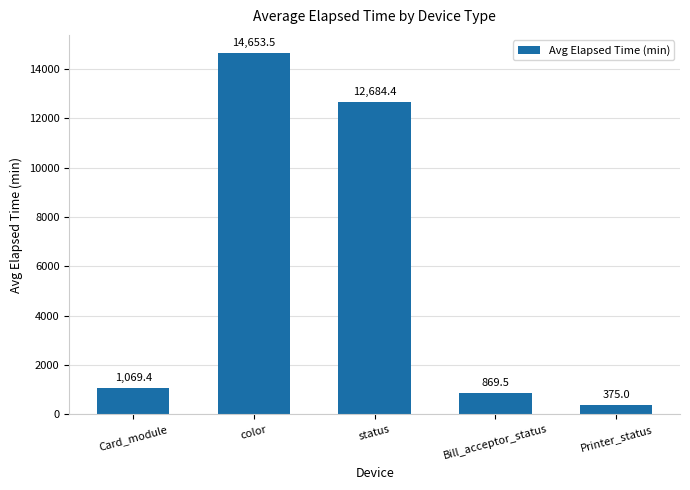

Where is the data nearest to the value 7514?

status